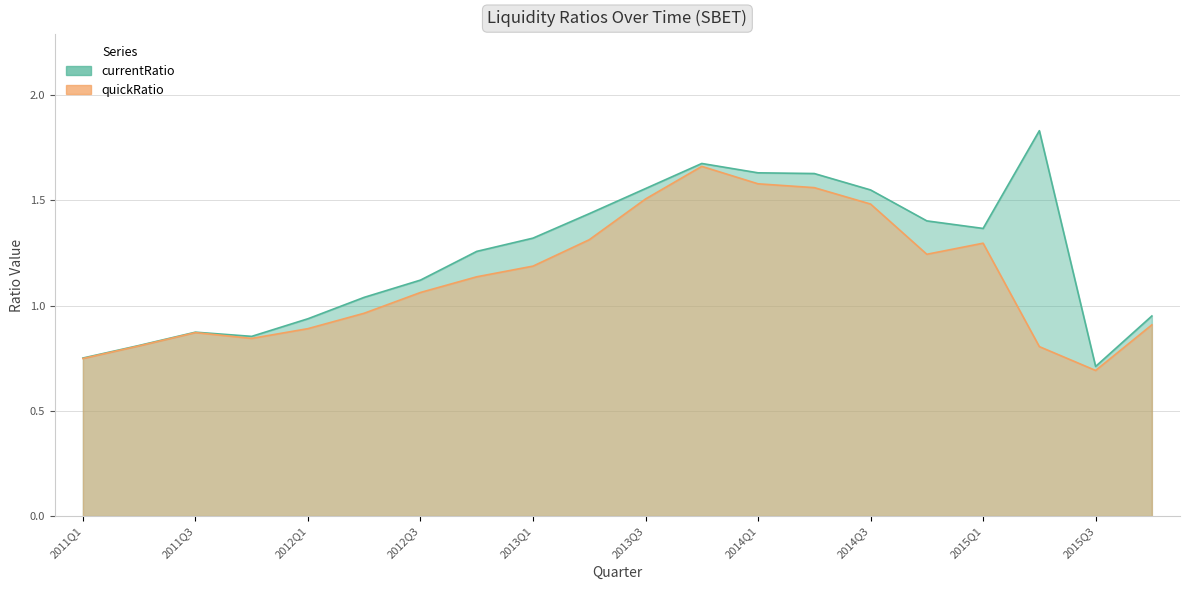

Read the quickRatio value at 2013Q2.

1.3